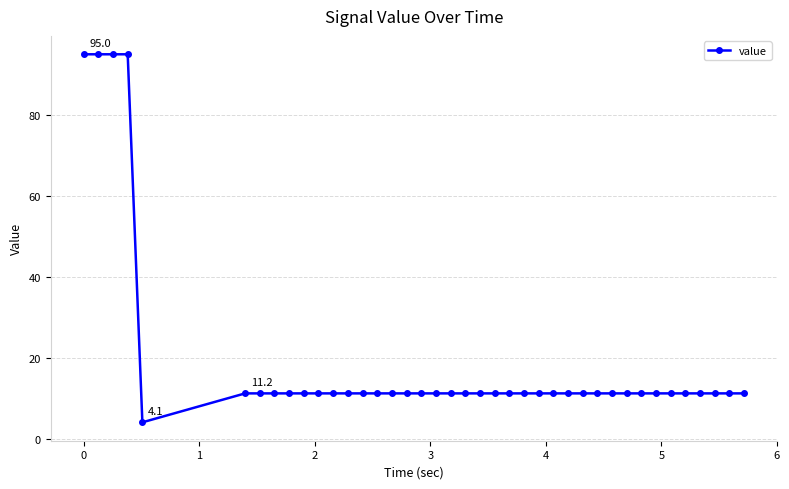

What is the difference between the maximum and minimum values?

90.9